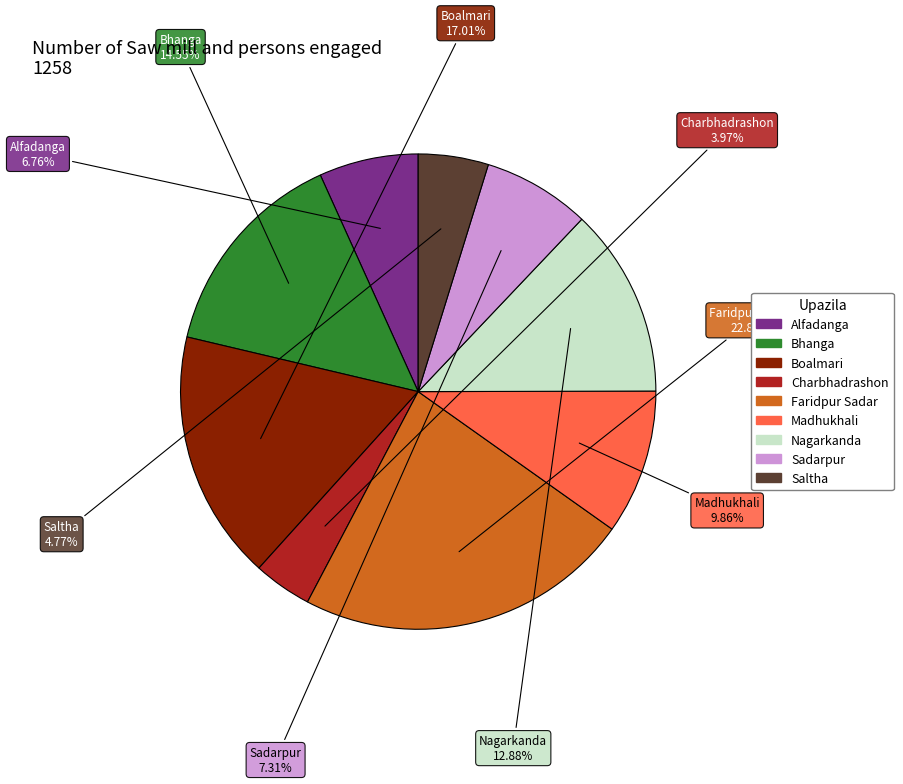

Combined, what portion of the pie is Bhanga and Faridpur Sadar?

37.4%